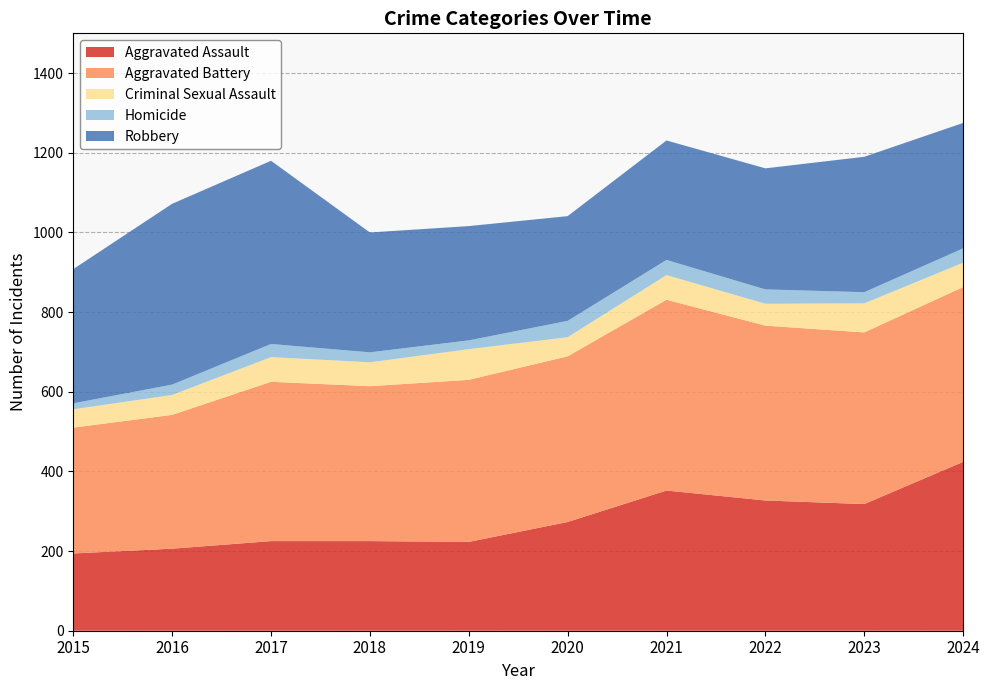

Reading left to right, what are all the values shown in this chart?

Aggravated Assault: 194	206	225	225	223	273	352	327	318	424
Aggravated Battery: 316	336	400	389	407	416	479	439	431	439
Criminal Sexual Assault: 46	50	62	60	77	48	62	55	73	61
Homicide: 15	26	33	25	22	41	38	36	28	36
Robbery: 337	454	460	301	287	263	300	304	340	315